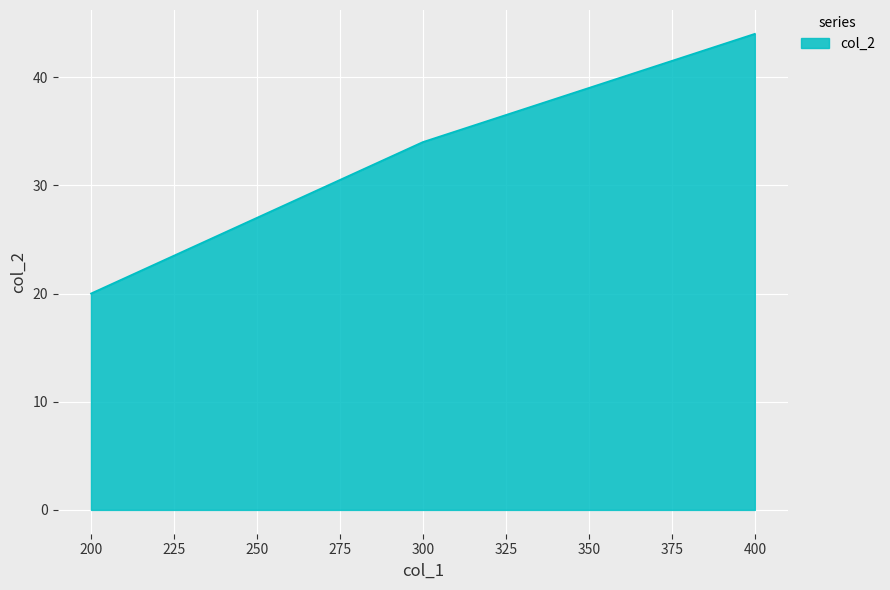

Reading right to left, list all the values displayed in this chart.

44	34	20